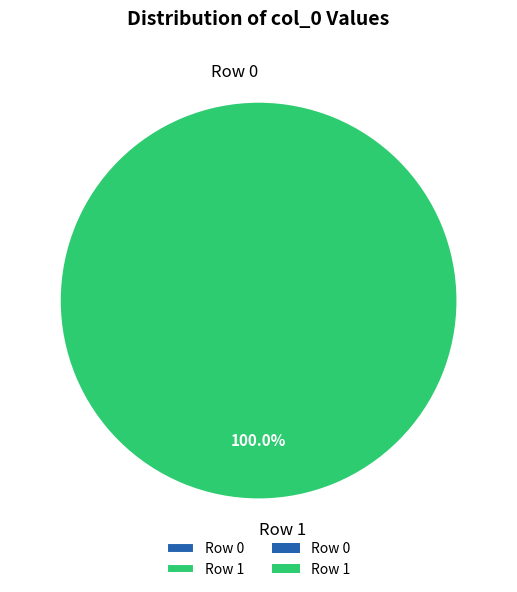

The Row 0 slice represents 0% of the pie. True or false?

True